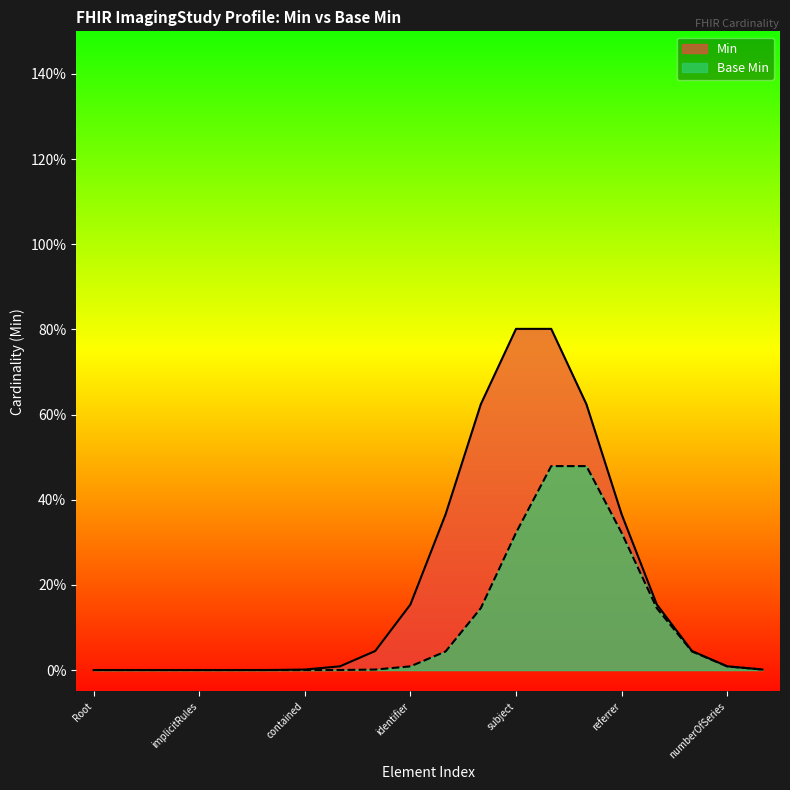

What is the total value across all series at ImagingStudy.basedOn?

2